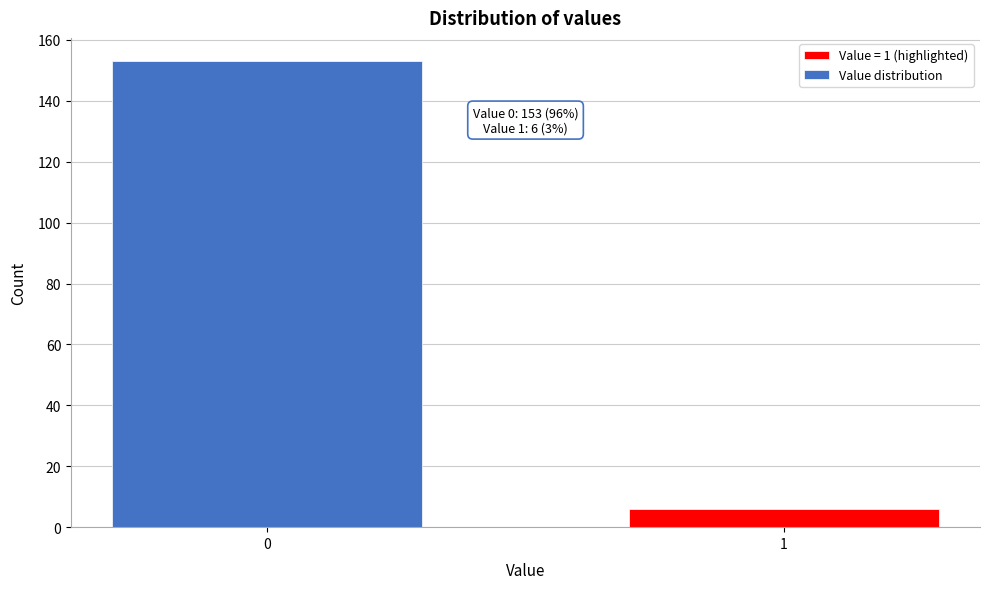

Reading left to right, list all the values displayed in this chart.

0=153	1=6